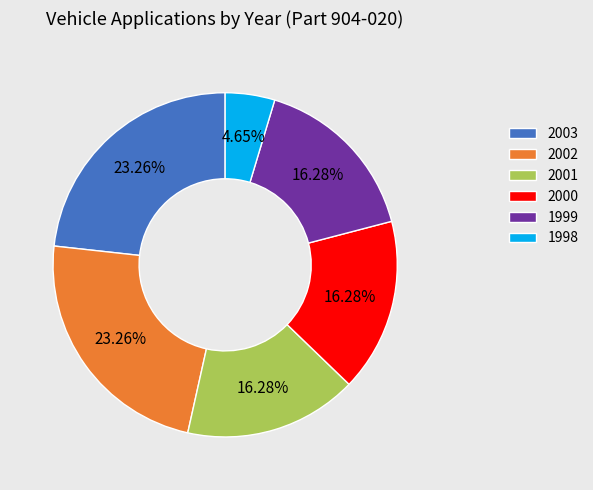

True or false: 2003 accounts for 23% of the total.

True